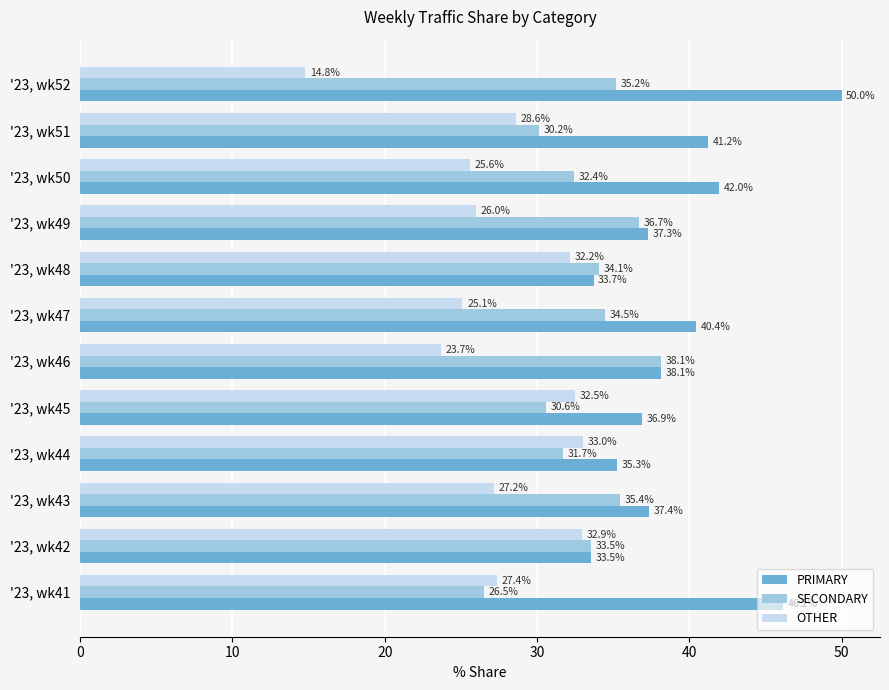

Rank the series by their maximum value, from highest to lowest.

PRIMARY, SECONDARY, OTHER